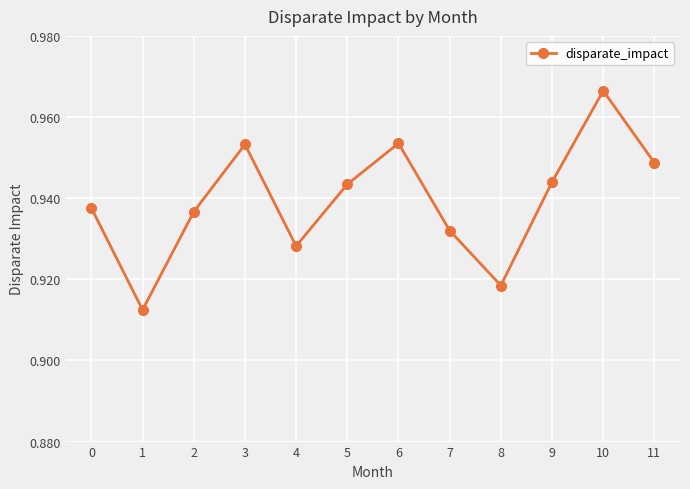

Between 1 and 11, which is larger?

11